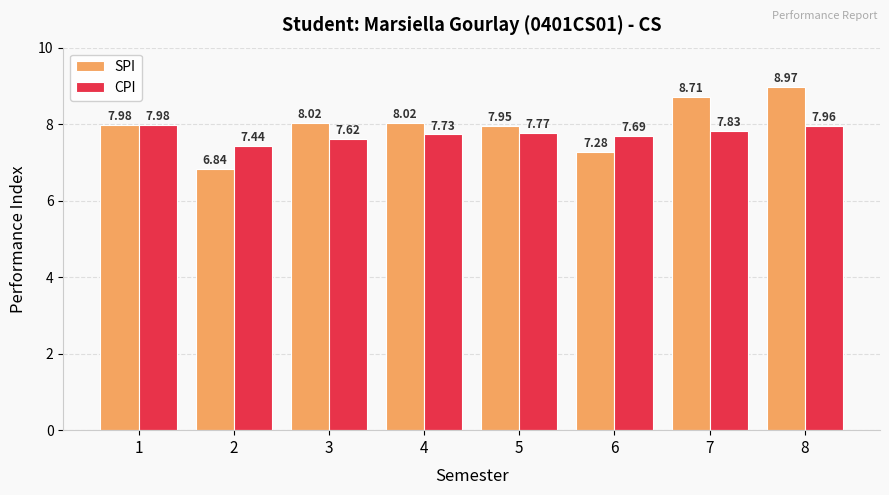

Is it true that CPI equals 3.4 at 4?

False